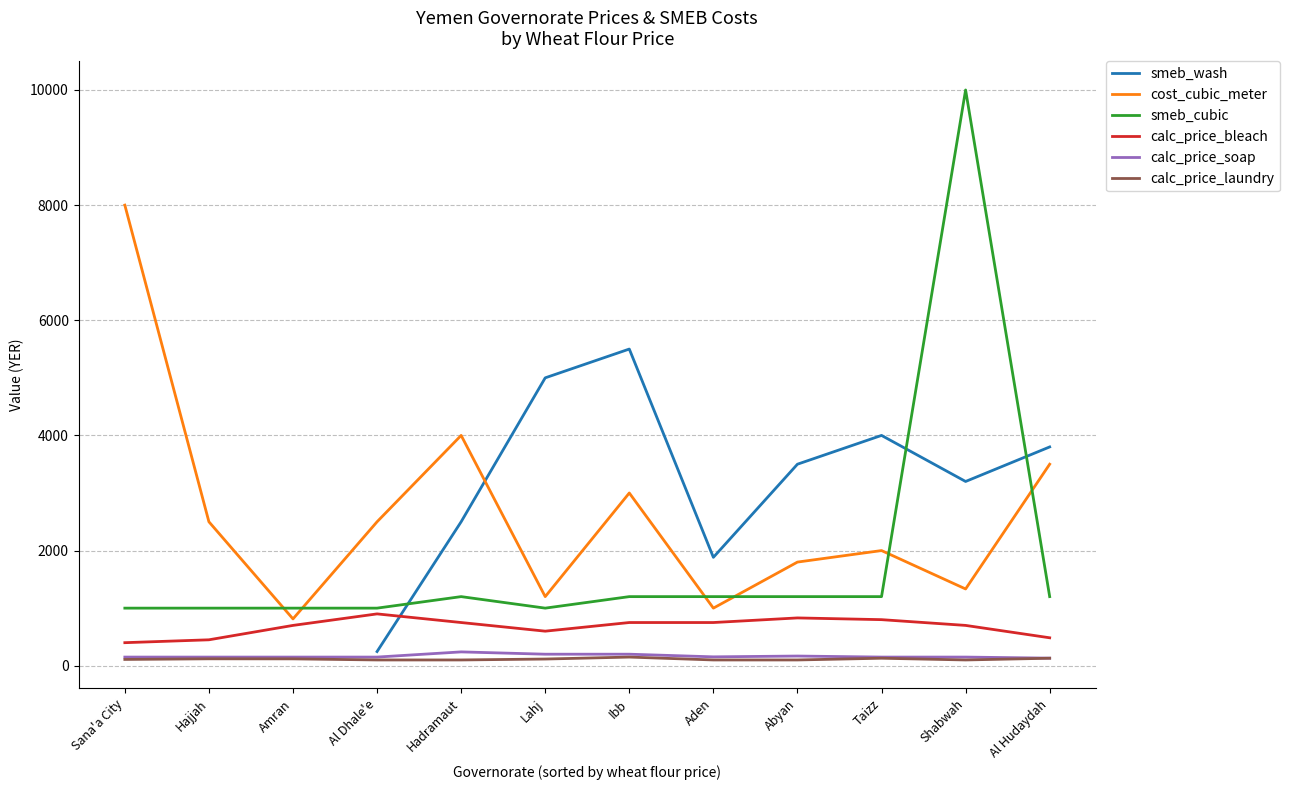

Which has a higher value, Shabwah or Lahj?

Lahj